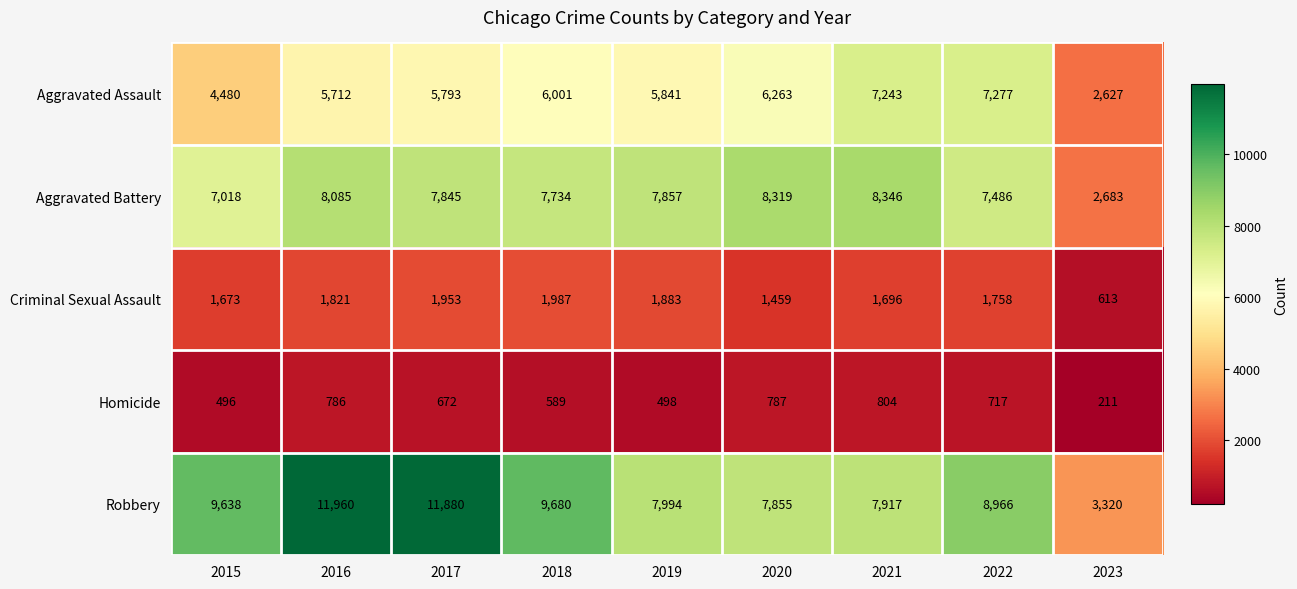

The value of Robbery at 2021 is 13524. True or false?

False